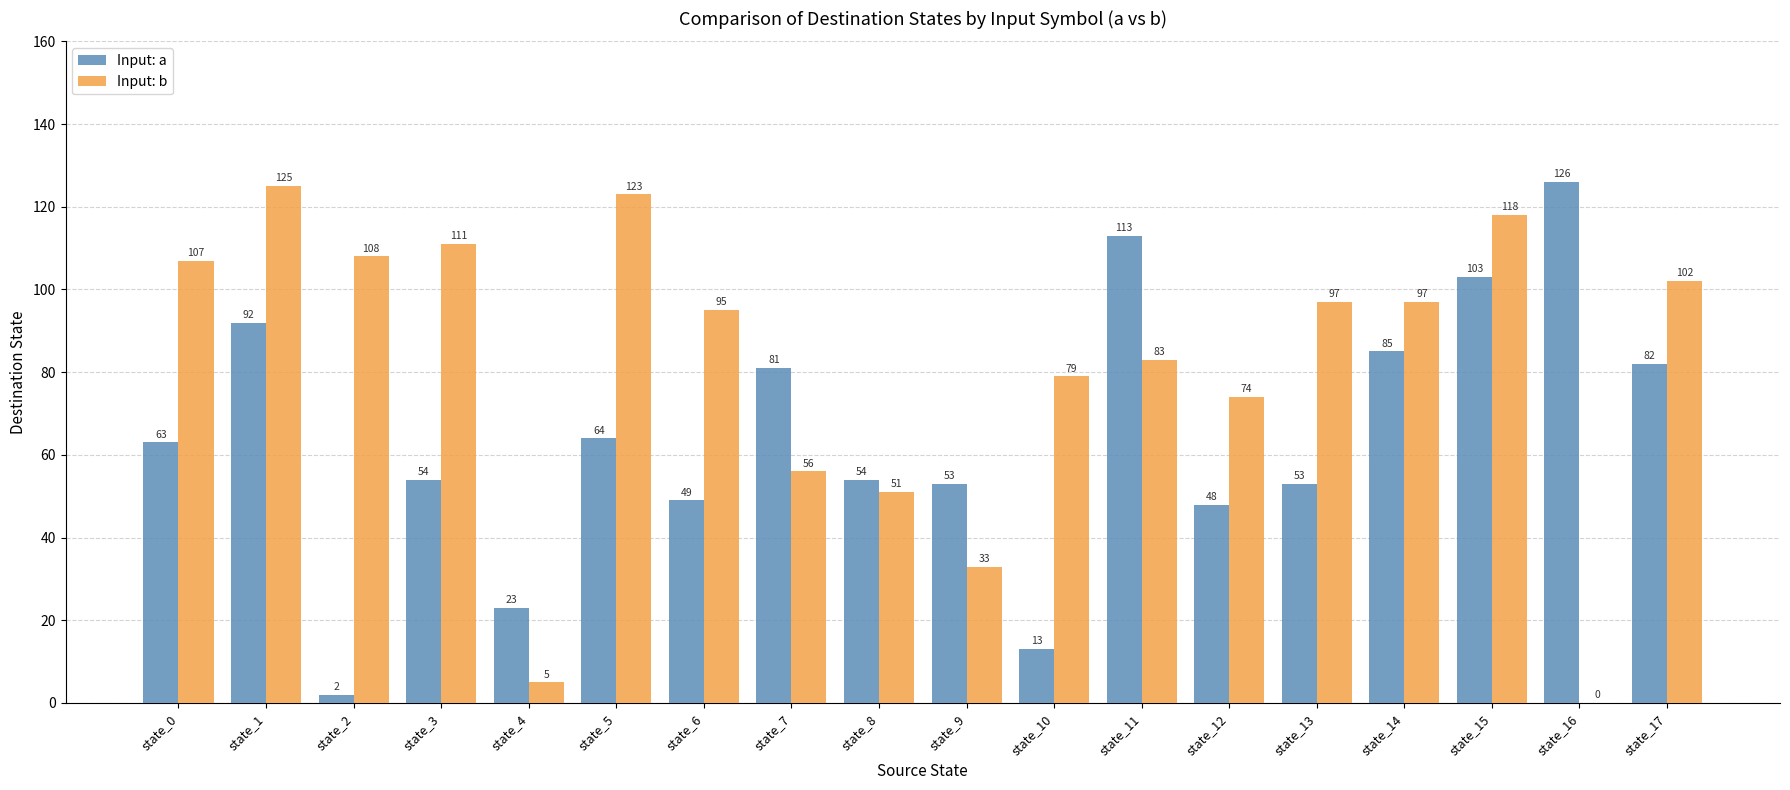

What is the sum of all Input: b values?

1464